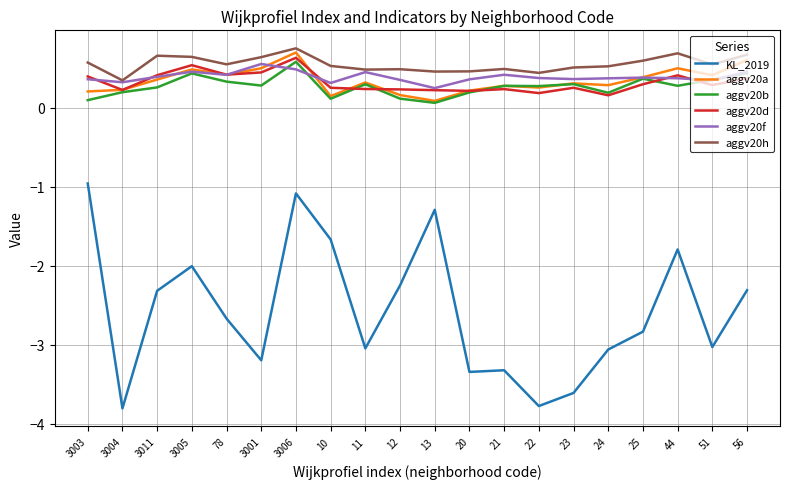

What is the spread (max minus min) of values at 24?

3.6